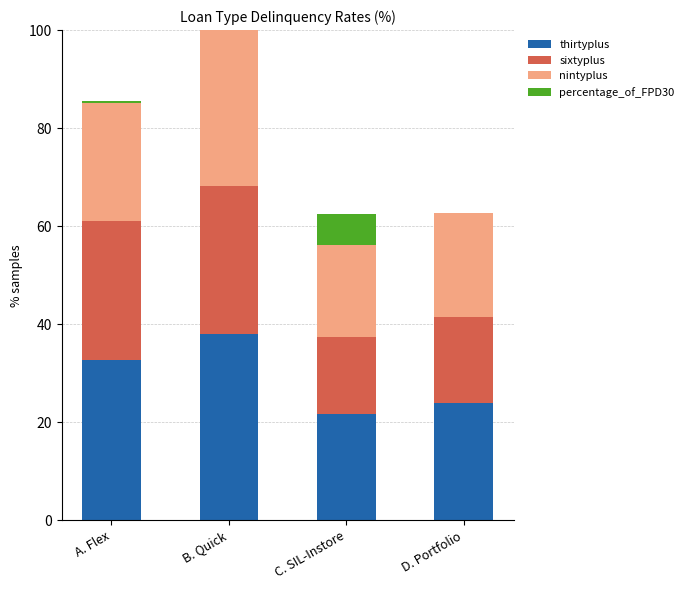

The thirtyplus series shows 23.9 at D. Portfolio. True or false?

True